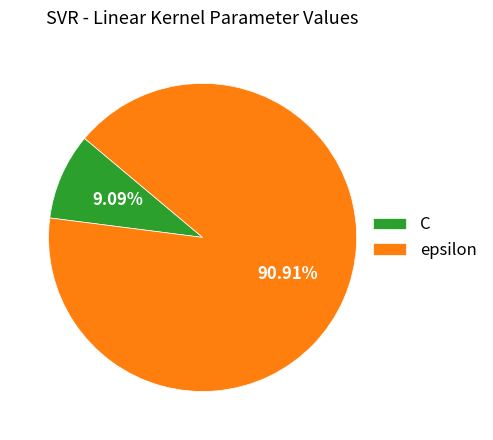

What percentage is NOT represented by epsilon?

9.1%